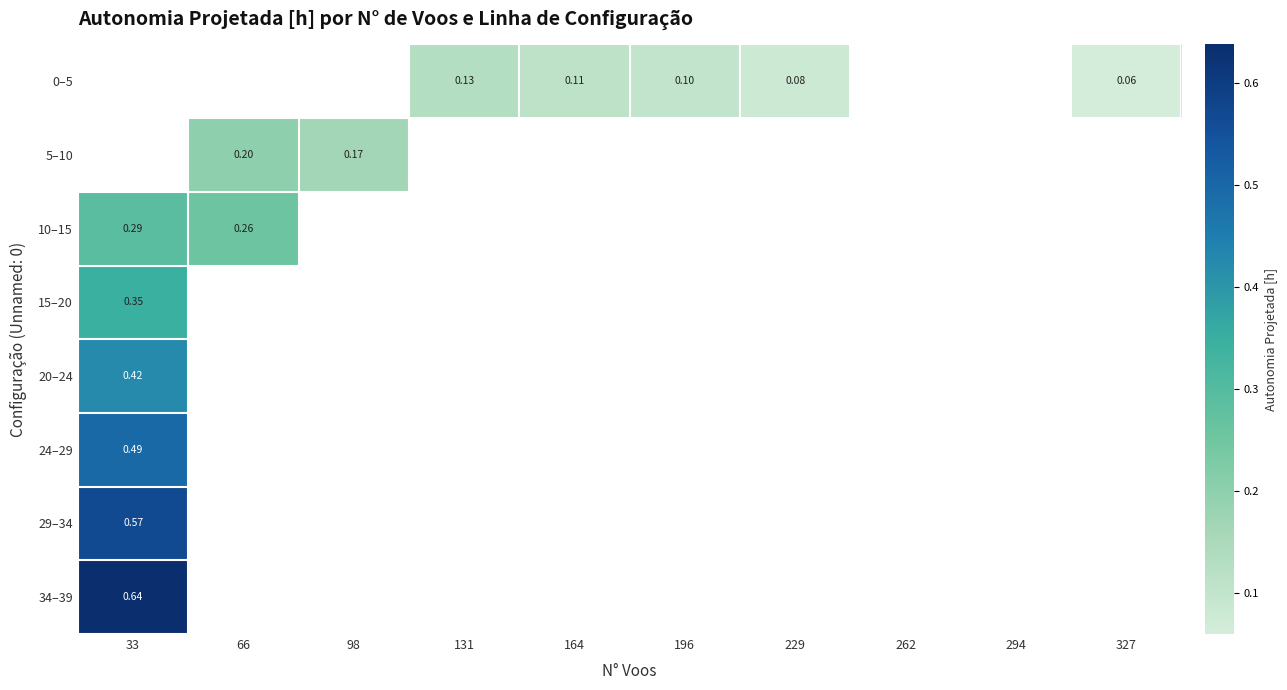

At which label does 29–34 reach its peak?

33